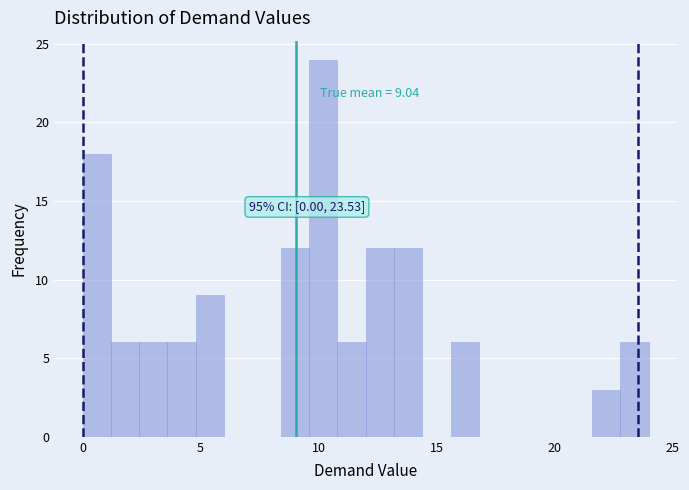

Around what value on the x-axis is the tallest bar? Give the approximate position of its centre, as read against the axis.

10.0